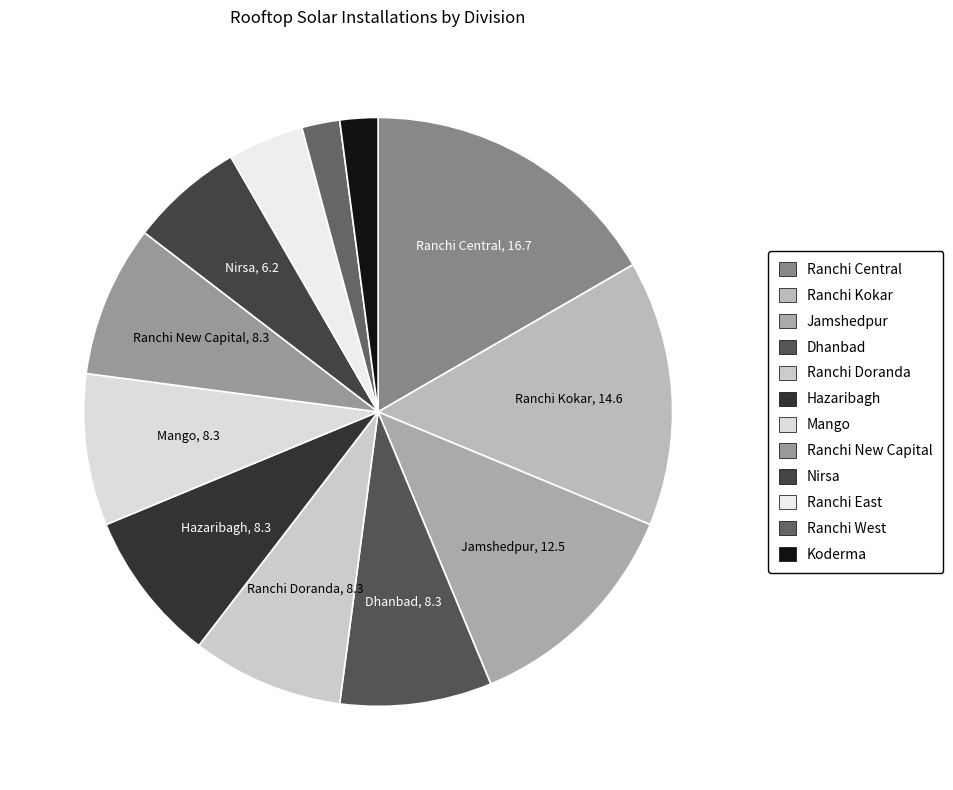

Is the sum of Ranchi Doranda and Ranchi East greater than half?

No